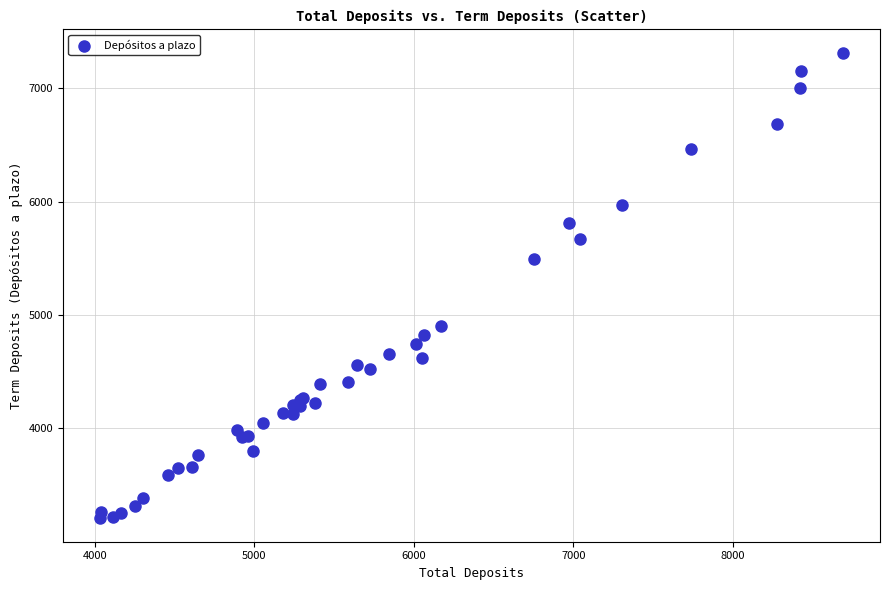

What Y value in the scatter plot is closest to 5258?

5490.6